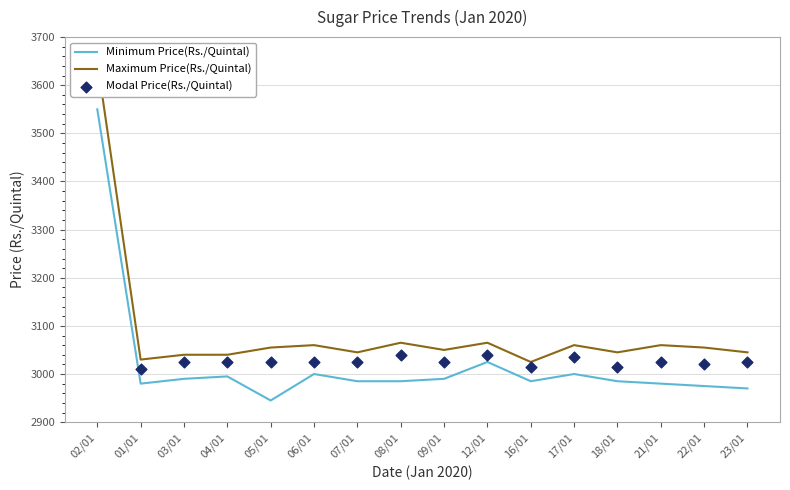

What is the total value across all series at 16/01?

9025